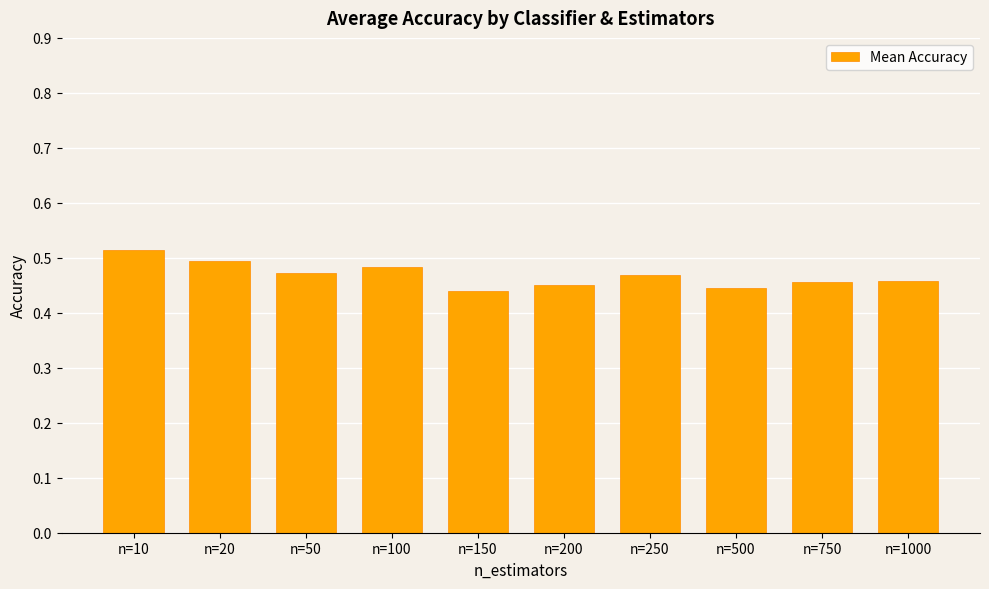

Is it true that the value at n=10 is 0.3?

False